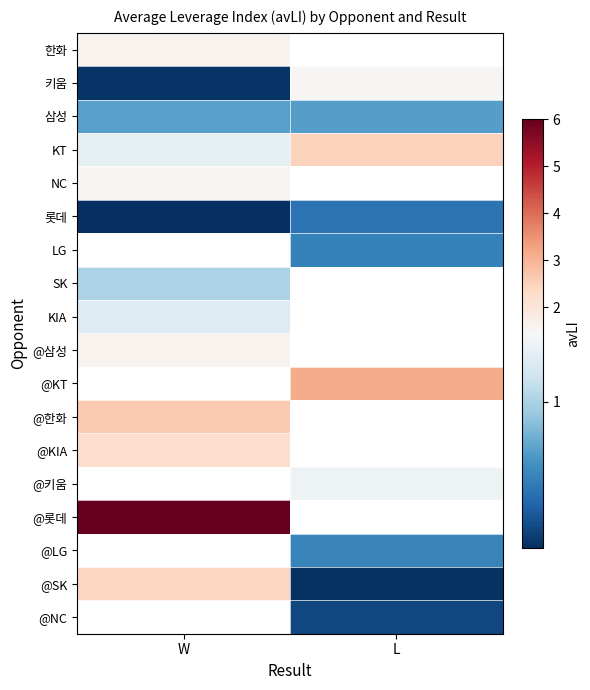

What is the minimum value for @삼성?

1.6